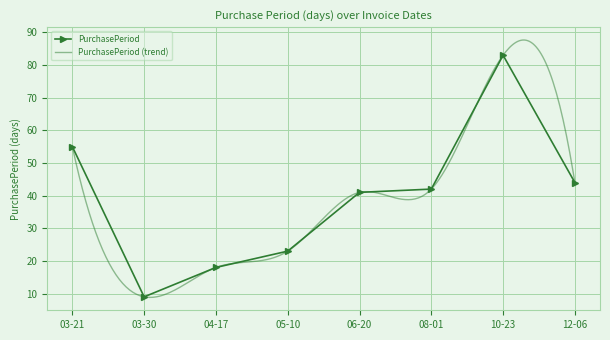

What is the difference between the second highest and second lowest values?

37